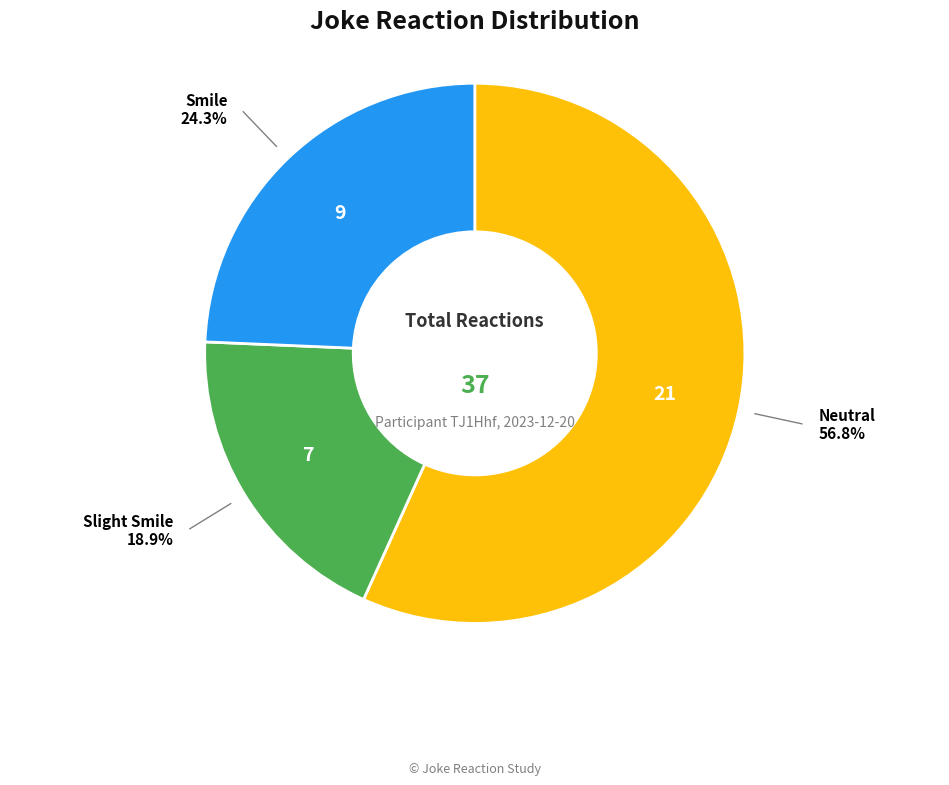

Count the number of slices in the pie.

3